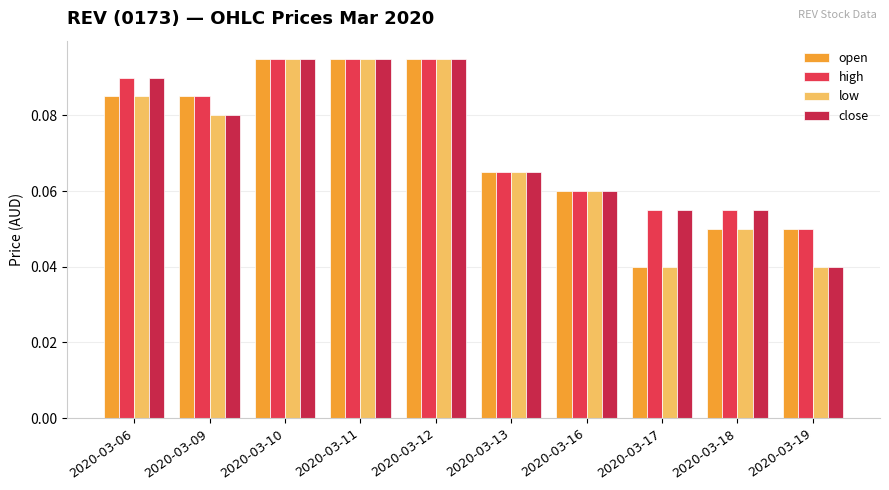

What is the value of the close bar at the 8th from the left?

0.1